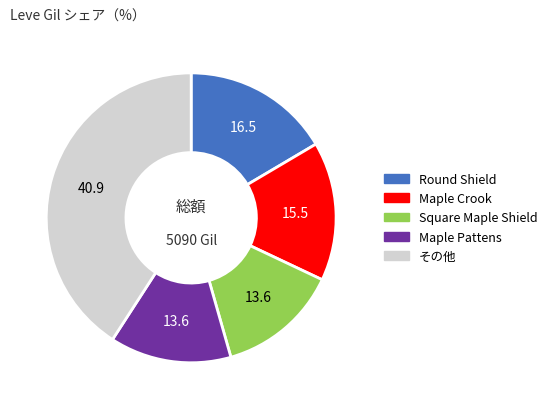

What is the ratio of the value at Square Maple Shield to the value at Round Shield?

0.8